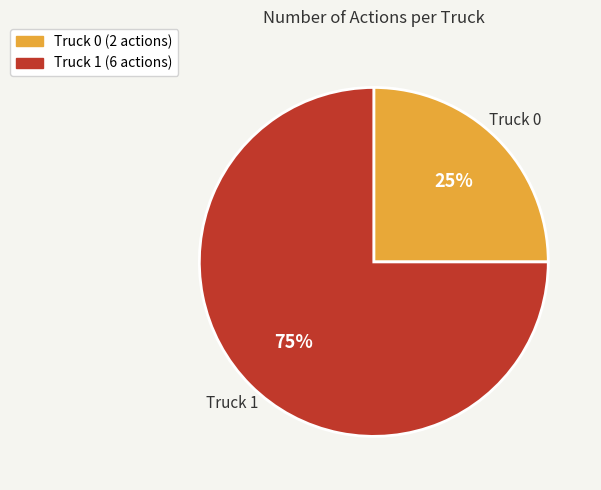

Which category has the smallest portion of the pie?

Truck 0